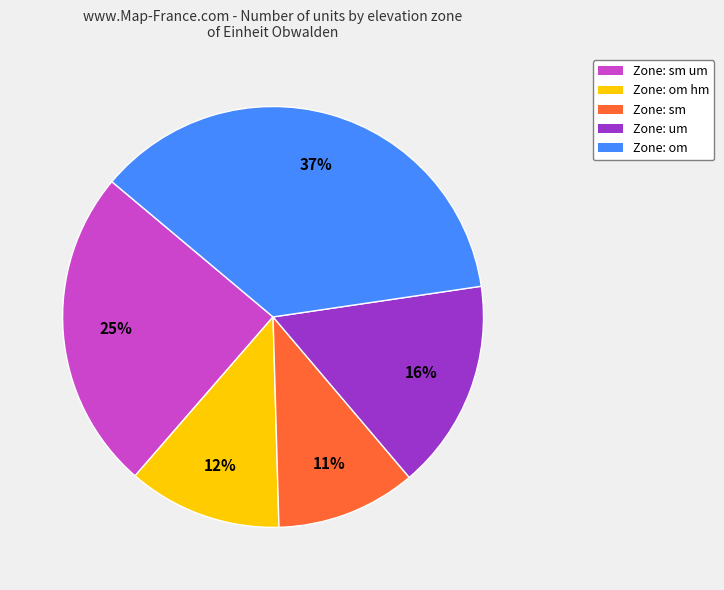

How many segments does this pie chart have?

5